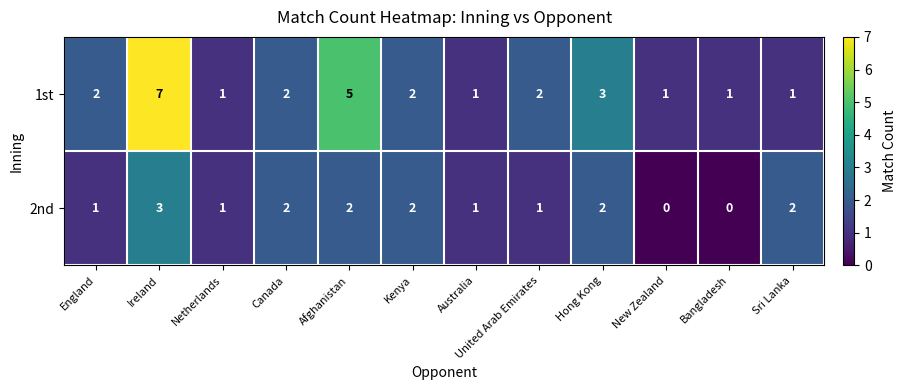

The value of 2nd at Netherlands is 1. True or false?

True